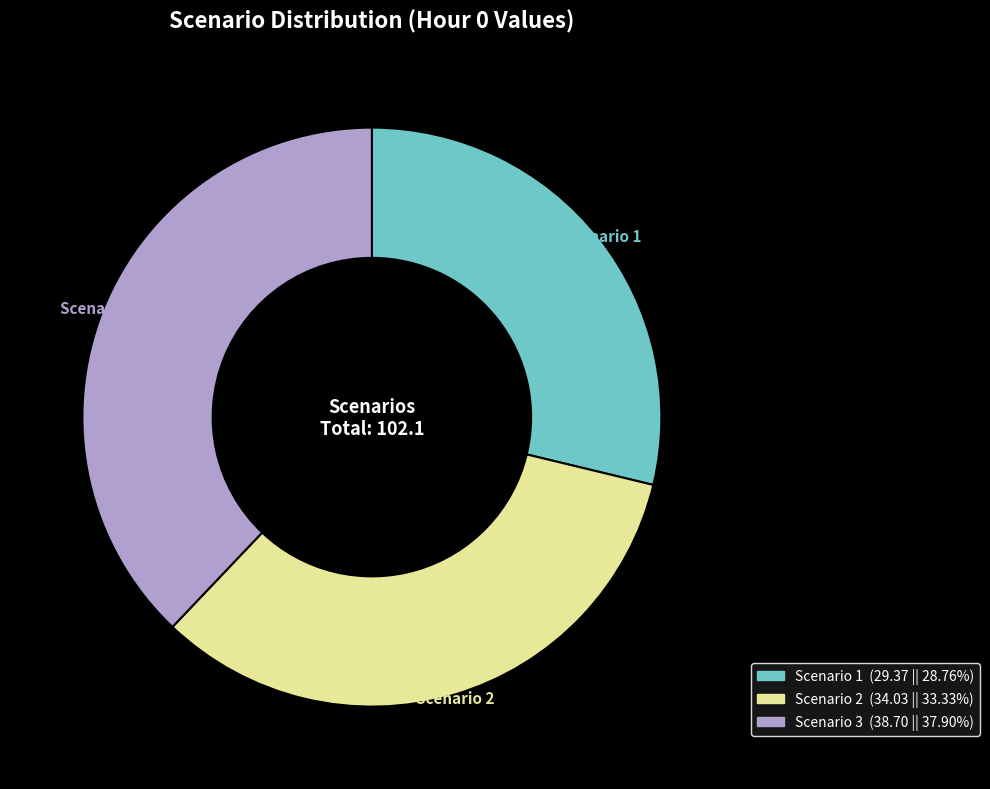

Does Scenario 3 represent more than half of the total?

No